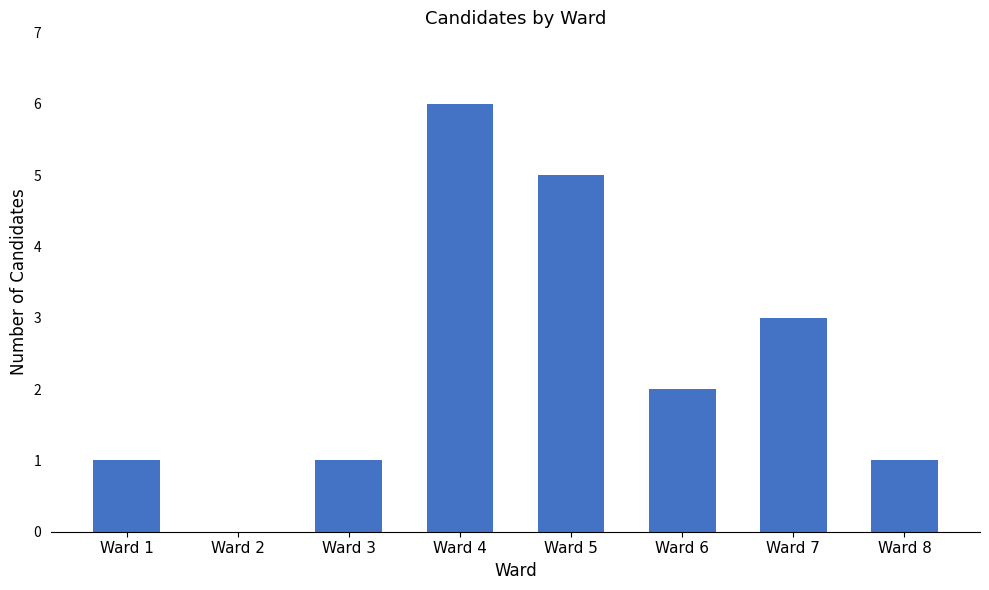

What is the maximum value shown in the chart?

6